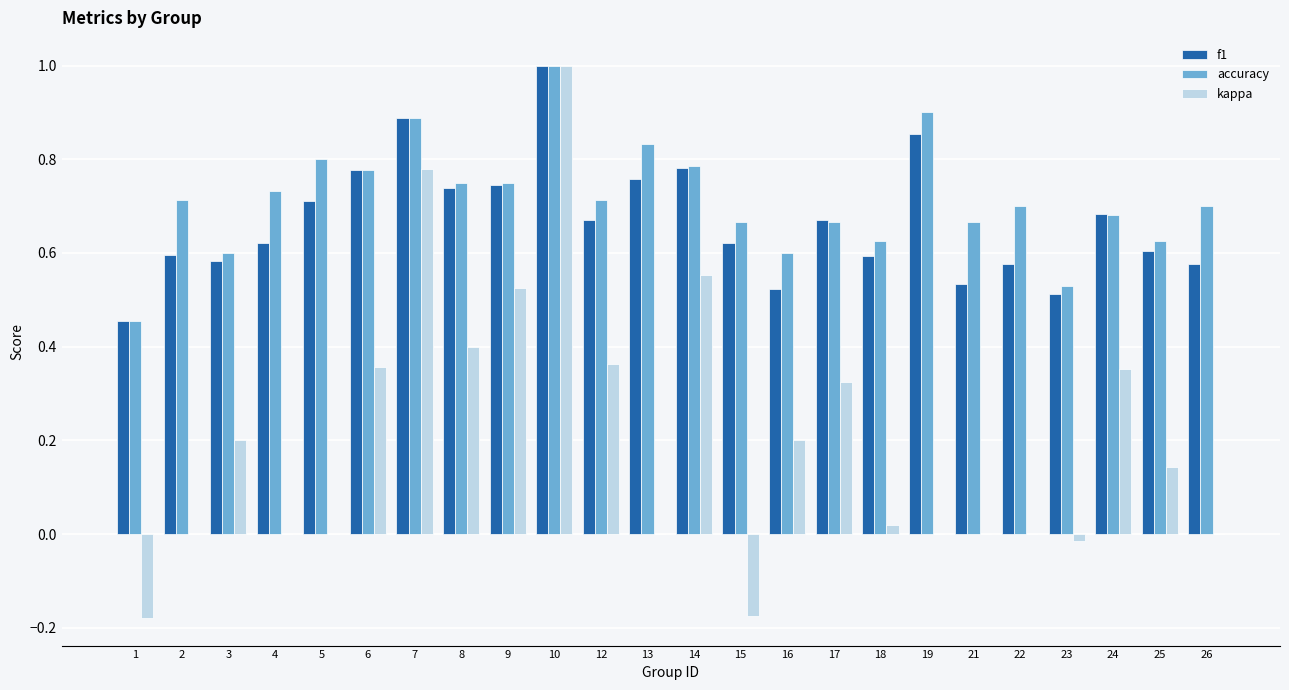

Are the bars horizontal?

No